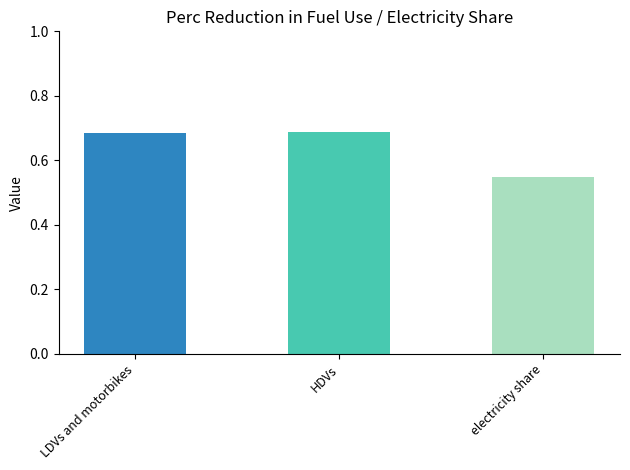

The chart shows a value of 0.8 at electricity share. True or false?

False